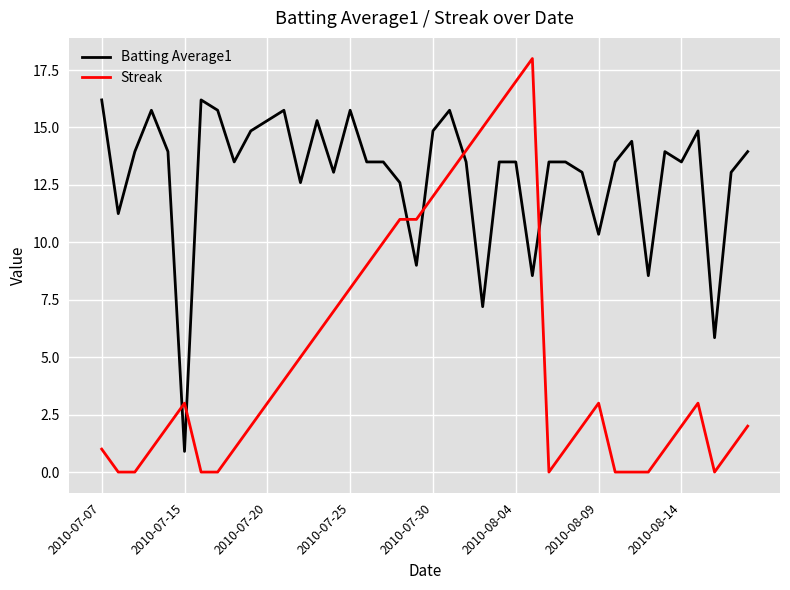

List the series in order of their peak value, lowest first.

Batting Average1, Streak